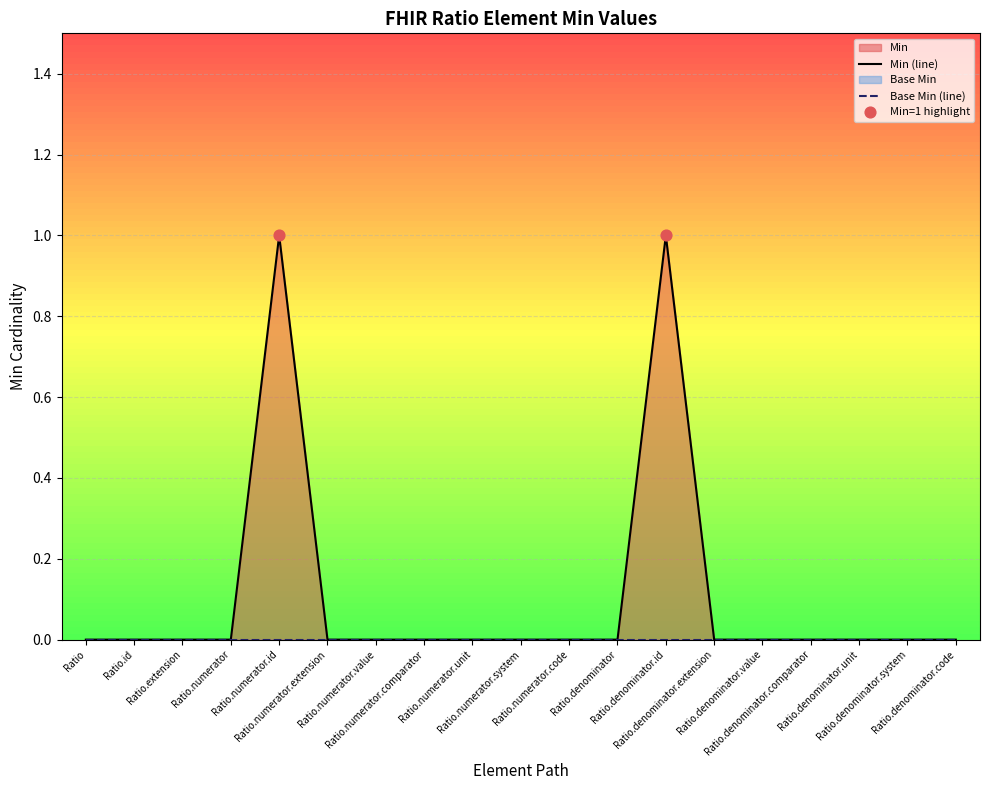

Between Ratio.denominator.unit and Ratio.denominator.comparator, which is larger?

Ratio.denominator.unit